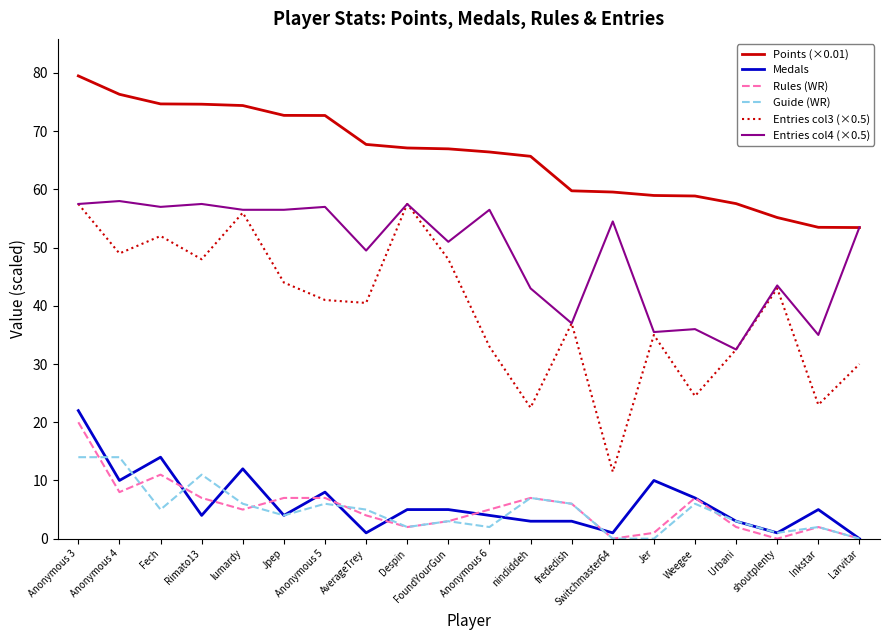

Which series has the largest range (max minus min)?

Entries col3 (×0.5)